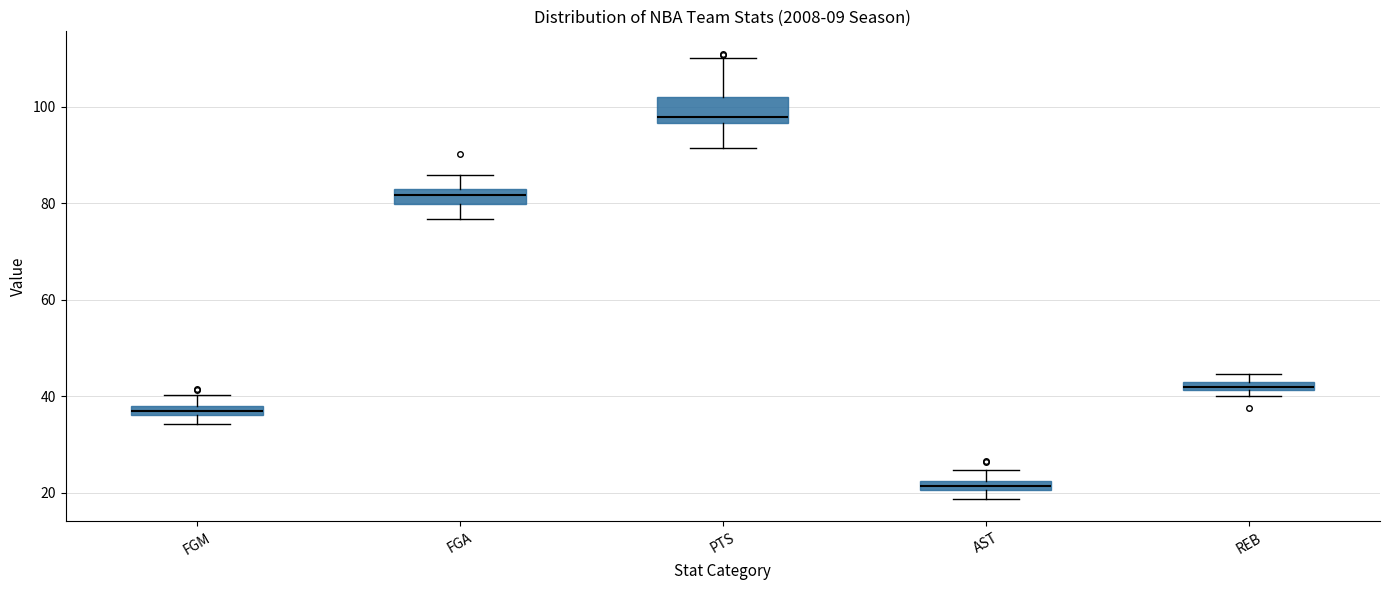

Which box is the tallest, from its lower edge to its upper edge?

PTS